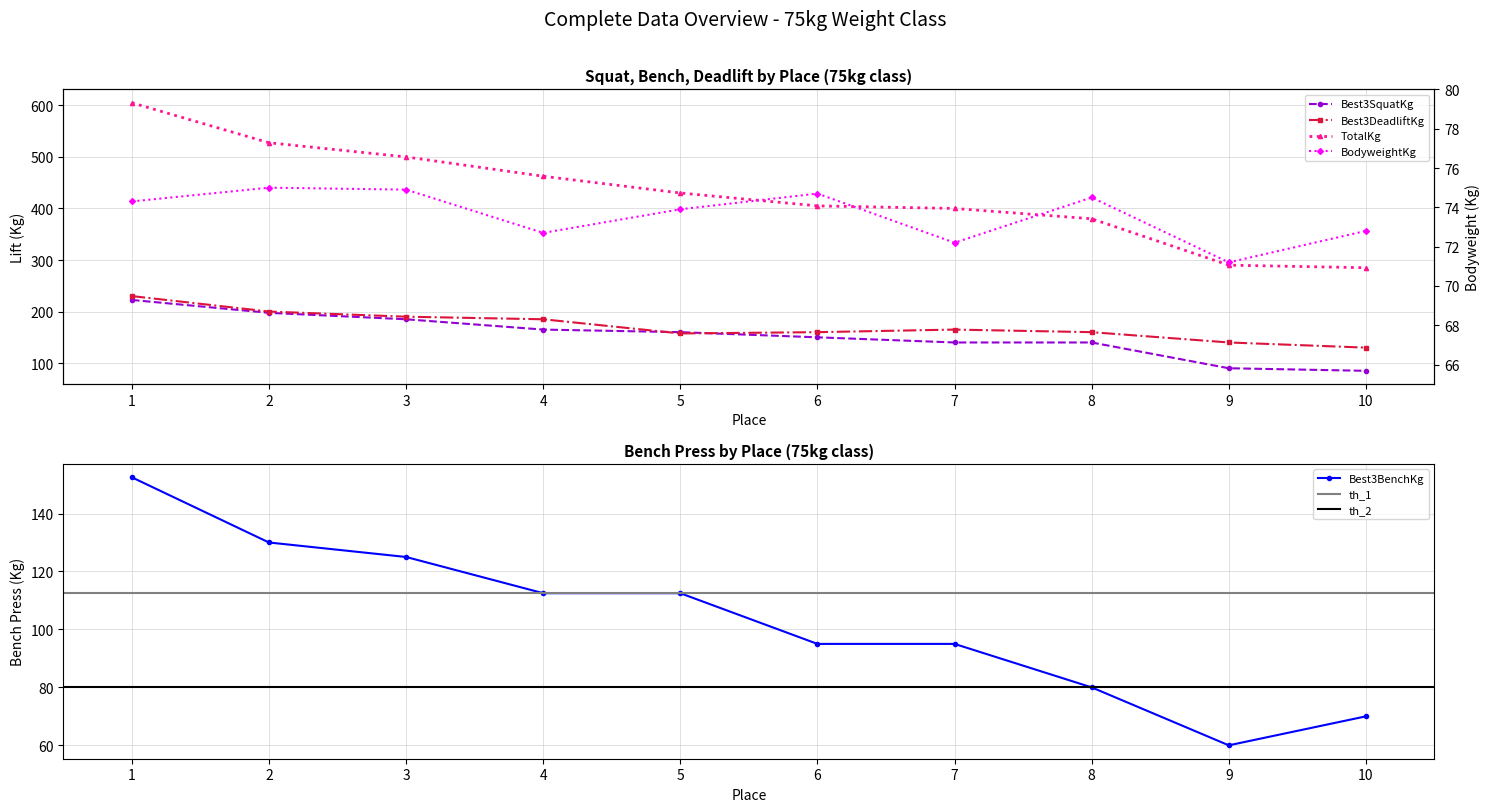

Reading left to right, list all the values displayed in this chart.

Best3SquatKg: 222.5	197.5	185.0	165.0	160.0	150.0	140.0	140.0	90.0	85.0
Best3BenchKg: 152.5	130.0	125.0	112.5	112.5	95.0	95.0	80.0	60.0	70.0
Best3DeadliftKg: 230.0	200.0	190.0	185.0	157.5	160.0	165.0	160.0	140.0	130.0
TotalKg: 605.0	527.5	500.0	462.5	430.0	405.0	400.0	380.0	290.0	285.0
BodyweightKg: 74.3	75.0	74.9	72.7	73.9	74.7	72.2	74.5	71.2	72.8